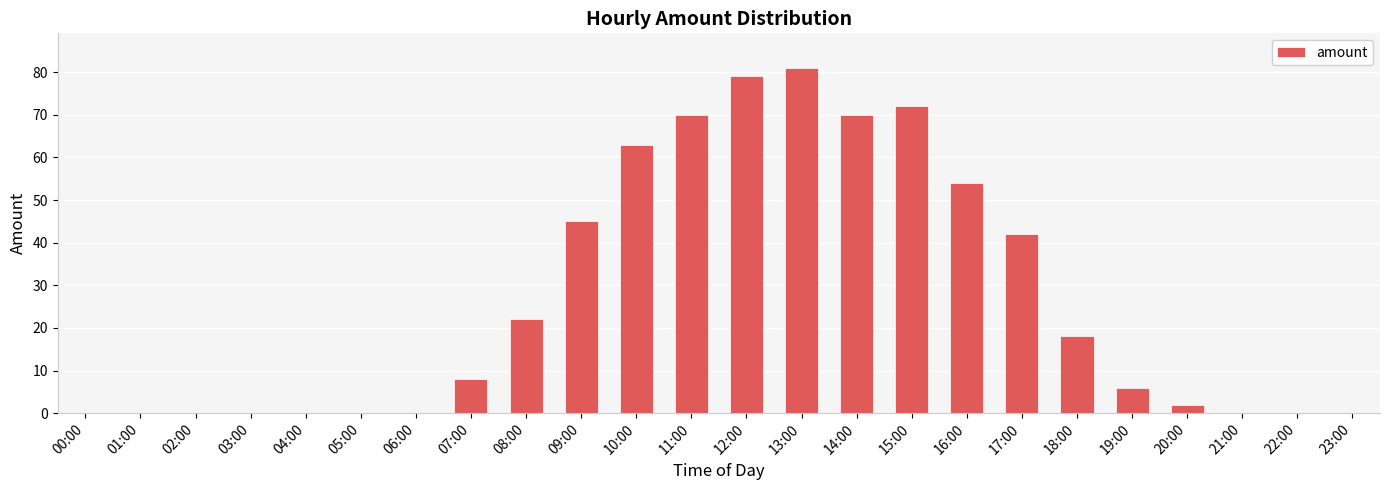

Are the bars horizontal?

No